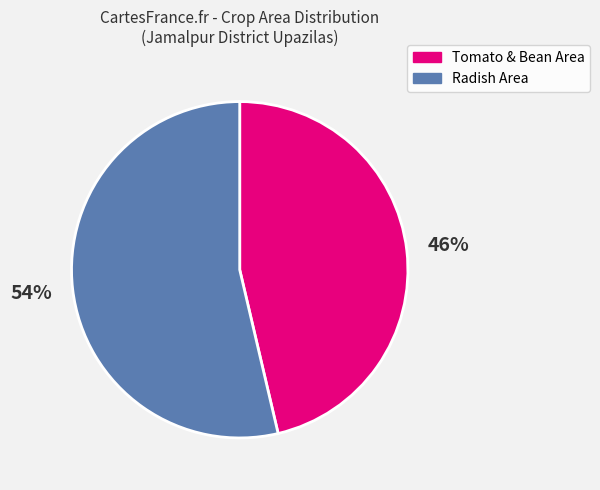

True or false: Tomato & Bean Area accounts for 57% of the total.

False